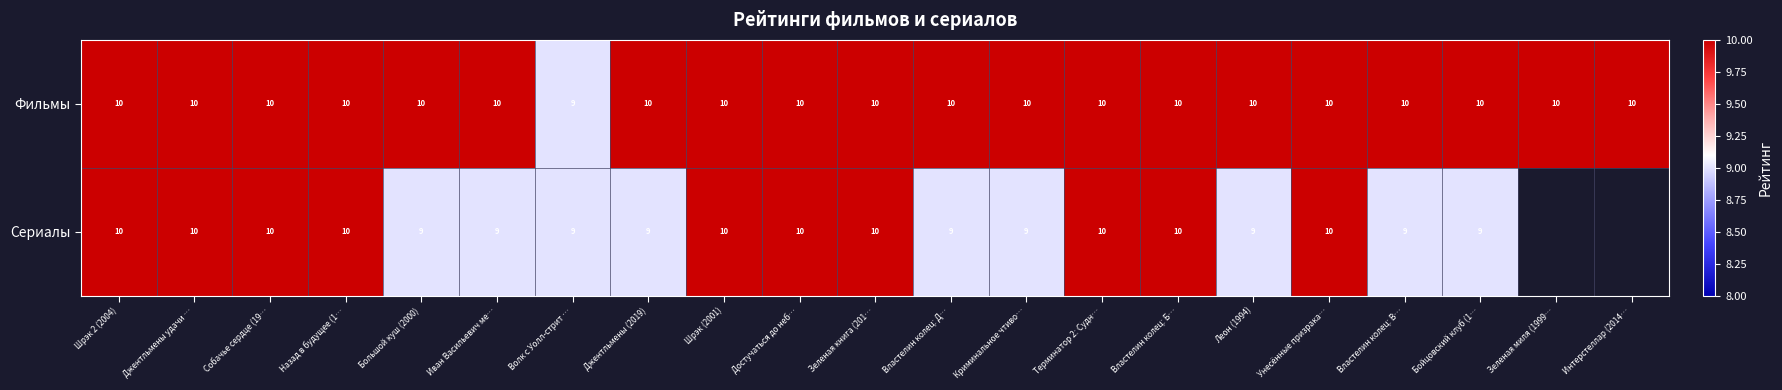

At which label does Фильмы reach its minimum?

Волк с Уолл-стрит …